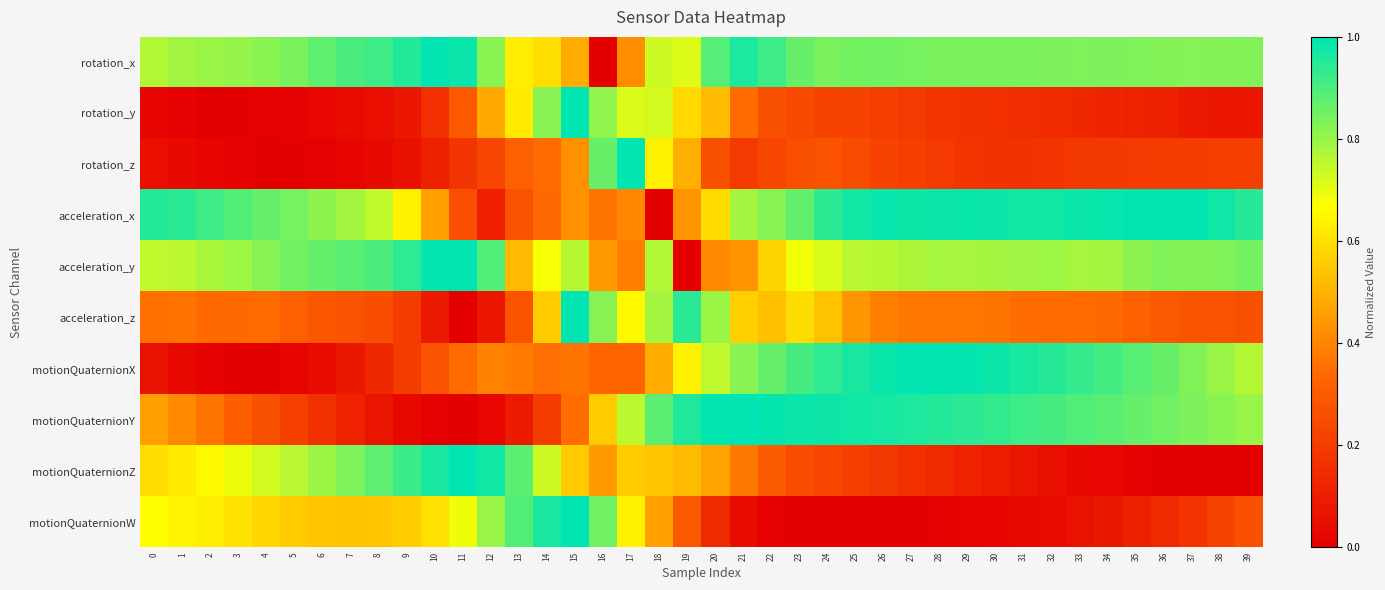

What is the difference between the highest and lowest values at 16?

0.9